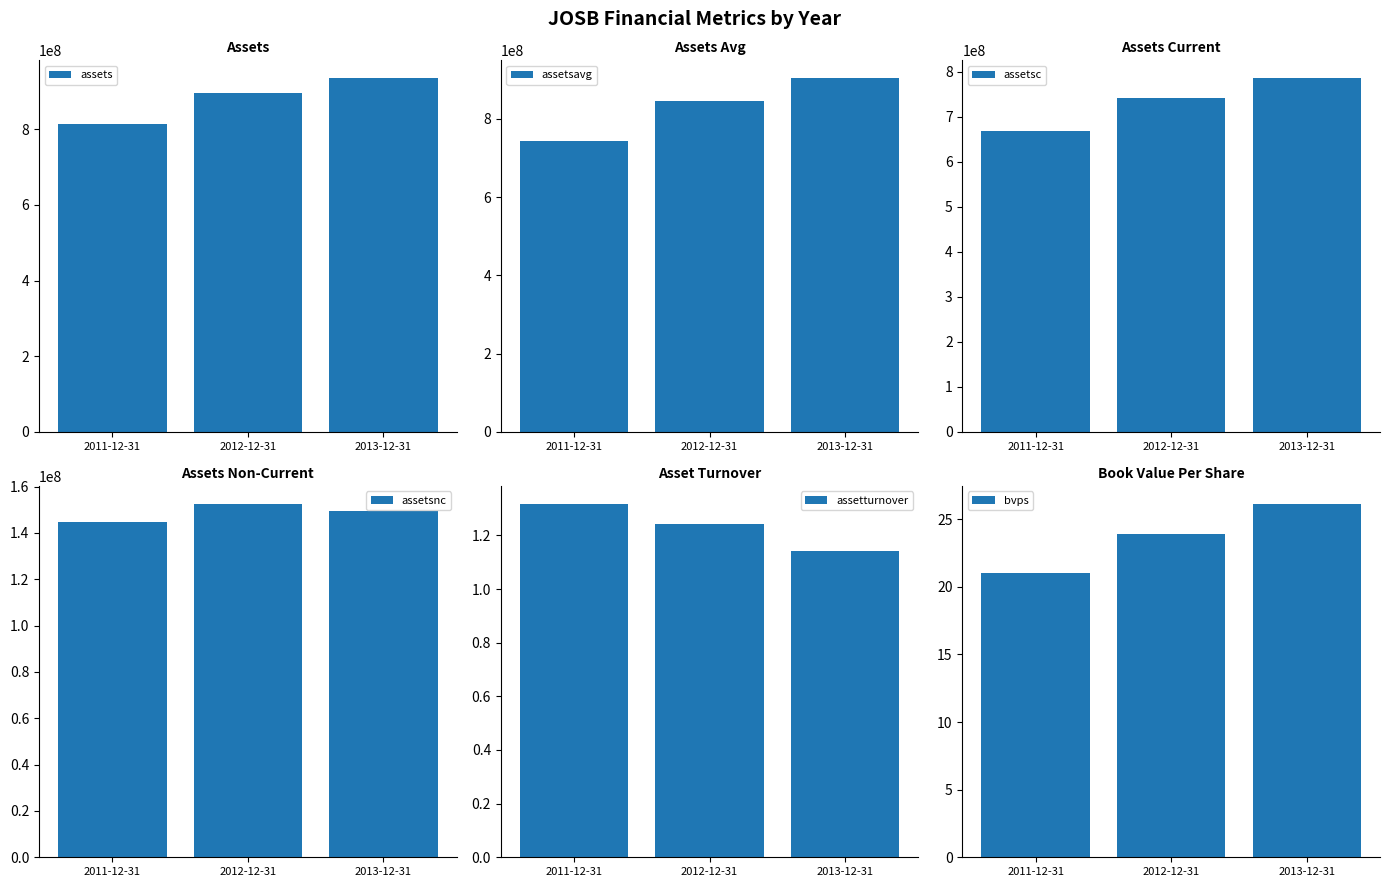

Reading left to right, what are all the values shown in this chart?

assets: 2011-12-31=813612000.0	2012-12-31=894847000.0	2013-12-31=935738000.0
assetsavg: 2011-12-31=742756500.0	2012-12-31=845542250.0	2013-12-31=904670000.0
assetsc: 2011-12-31=668929000.0	2012-12-31=742189000.0	2013-12-31=786474000.0
assetsnc: 2011-12-31=144683000.0	2012-12-31=152658000.0	2013-12-31=149264000.0
assetturnover: 2011-12-31=1.3	2012-12-31=1.2	2013-12-31=1.1
bvps: 2011-12-31=21.0	2012-12-31=23.9	2013-12-31=26.2